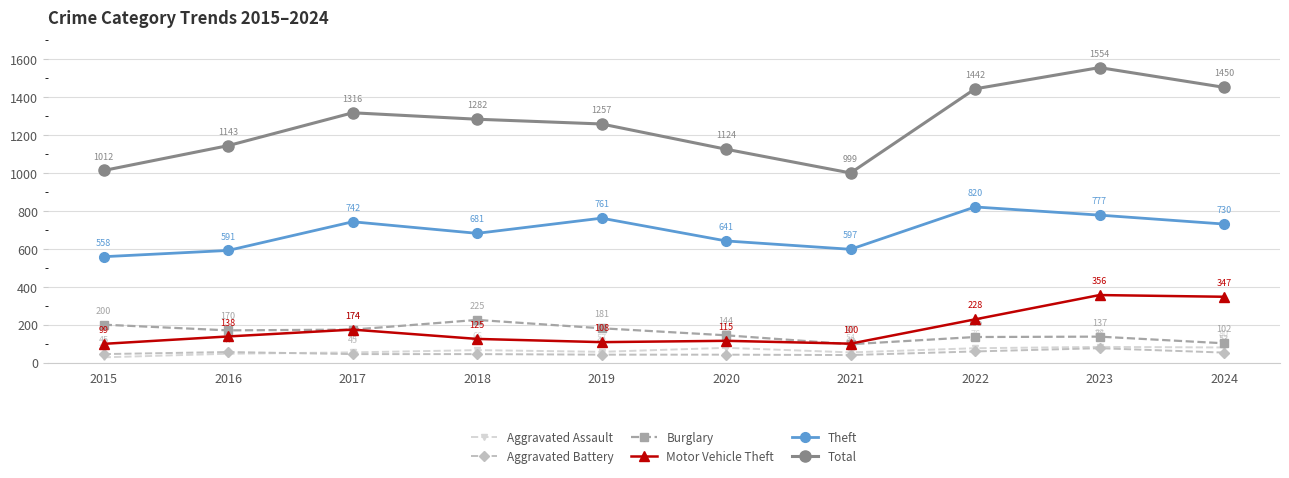

Between 2023 and 2024, which series saw the biggest shift?

Total